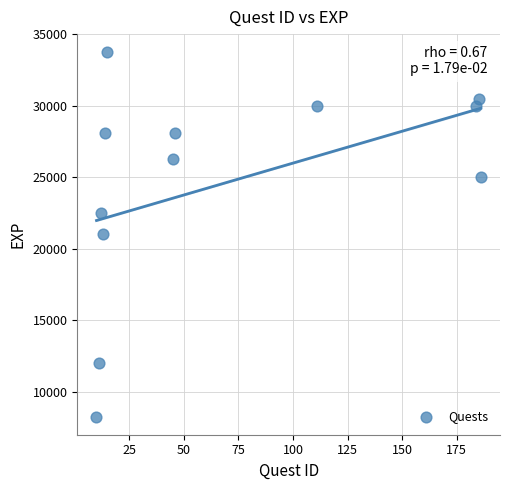

What is the range of X values (max minus min)?

176